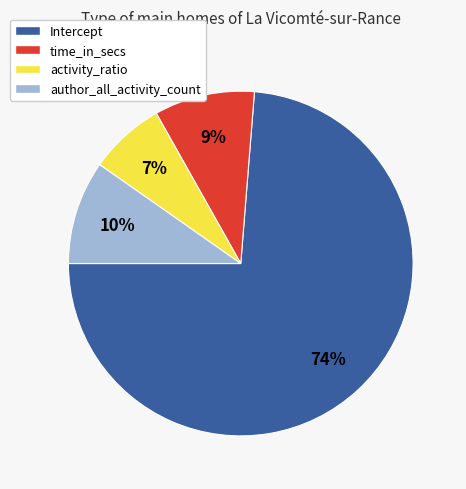

To the nearest percent, what is the average slice percentage?

25%